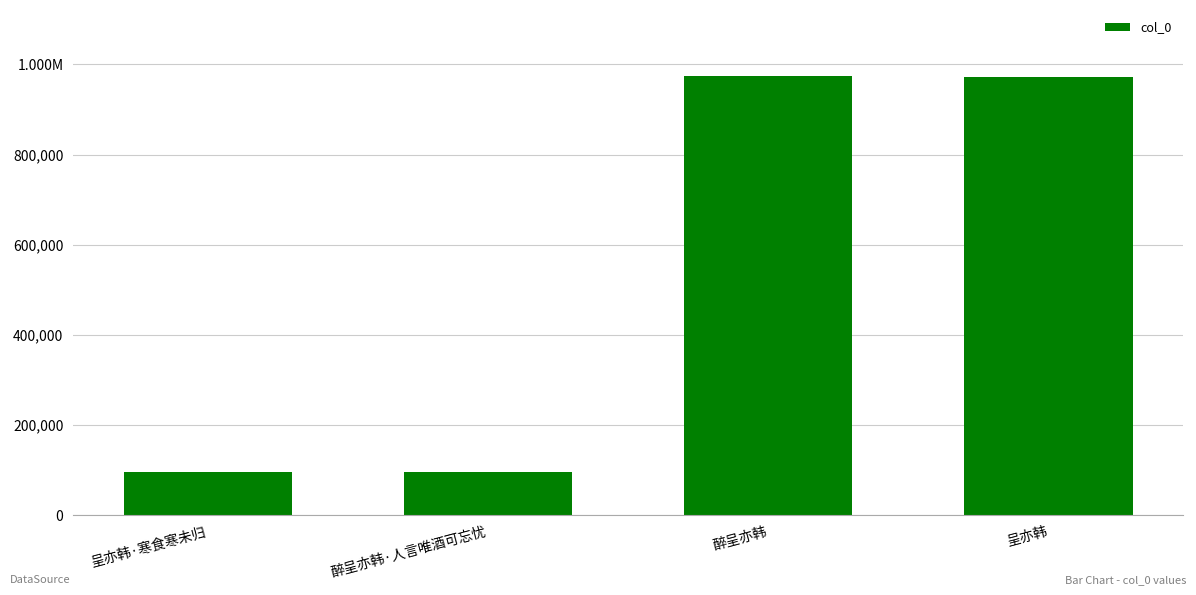

What is the smallest value displayed?

95646